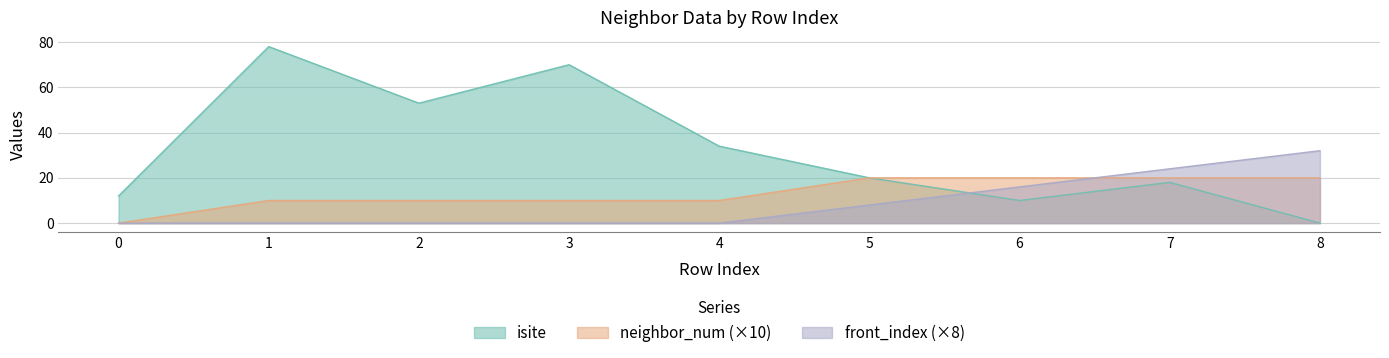

What is the spread (max minus min) of values at 4?

34